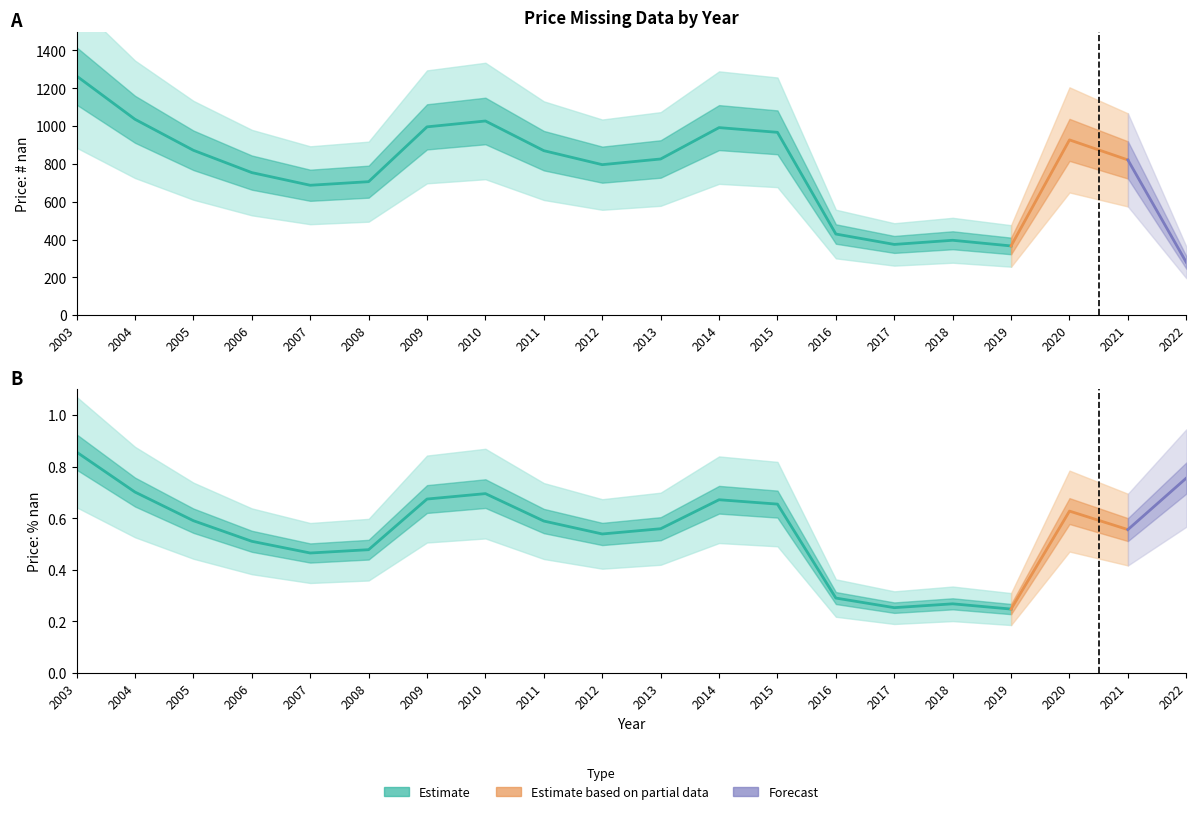

Count the number of data series in this chart.

3